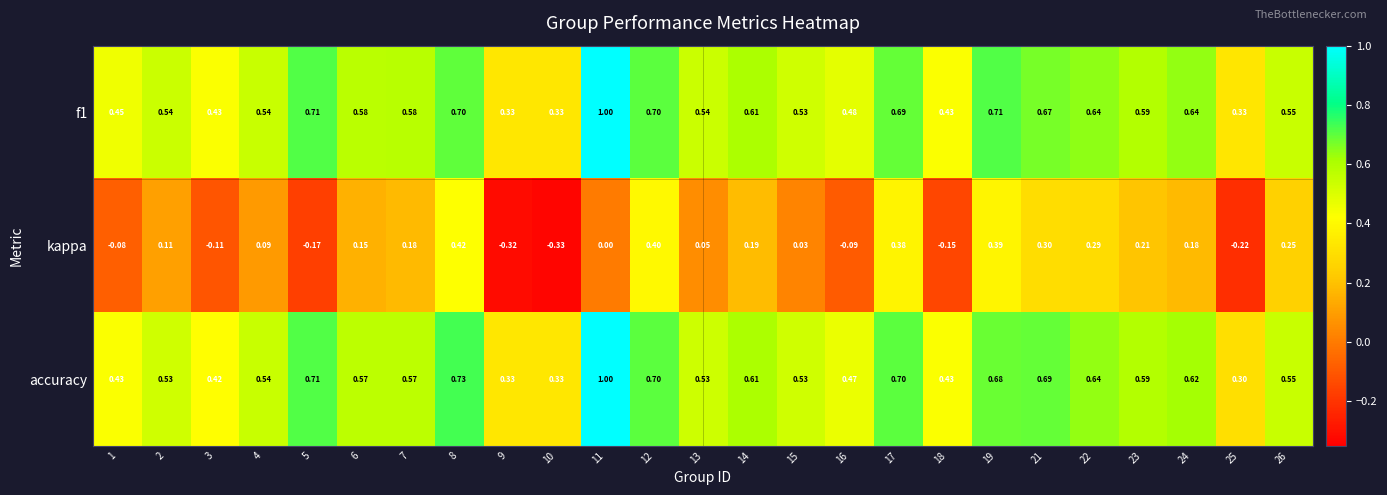

Is the value of kappa at 23 greater than the value of accuracy at 15?

No